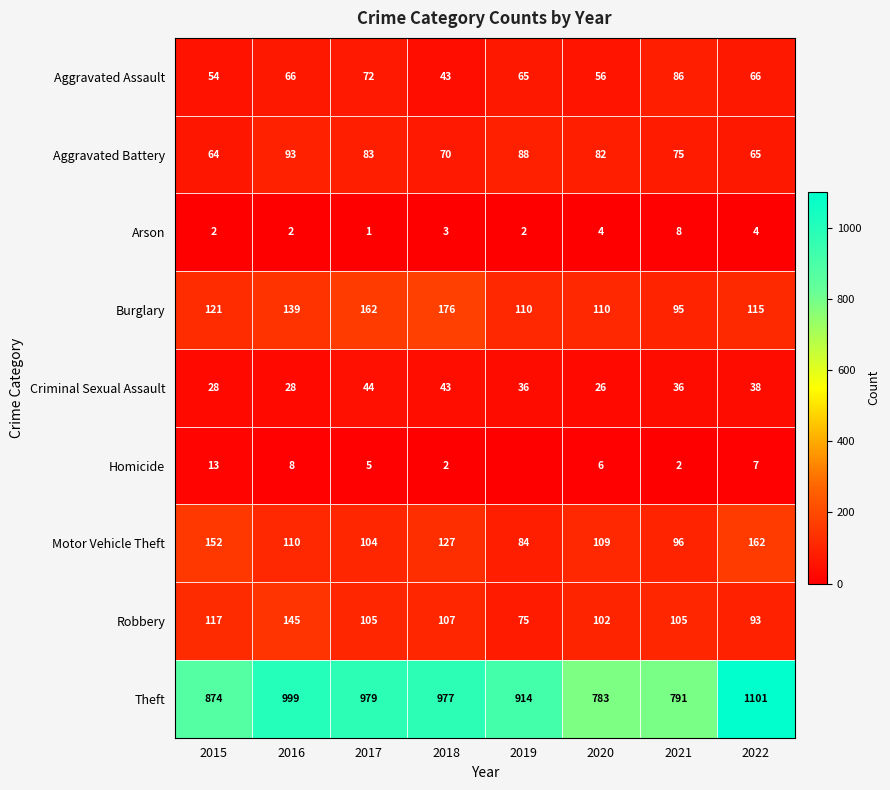

At which category is the sum across all series the highest?

2022